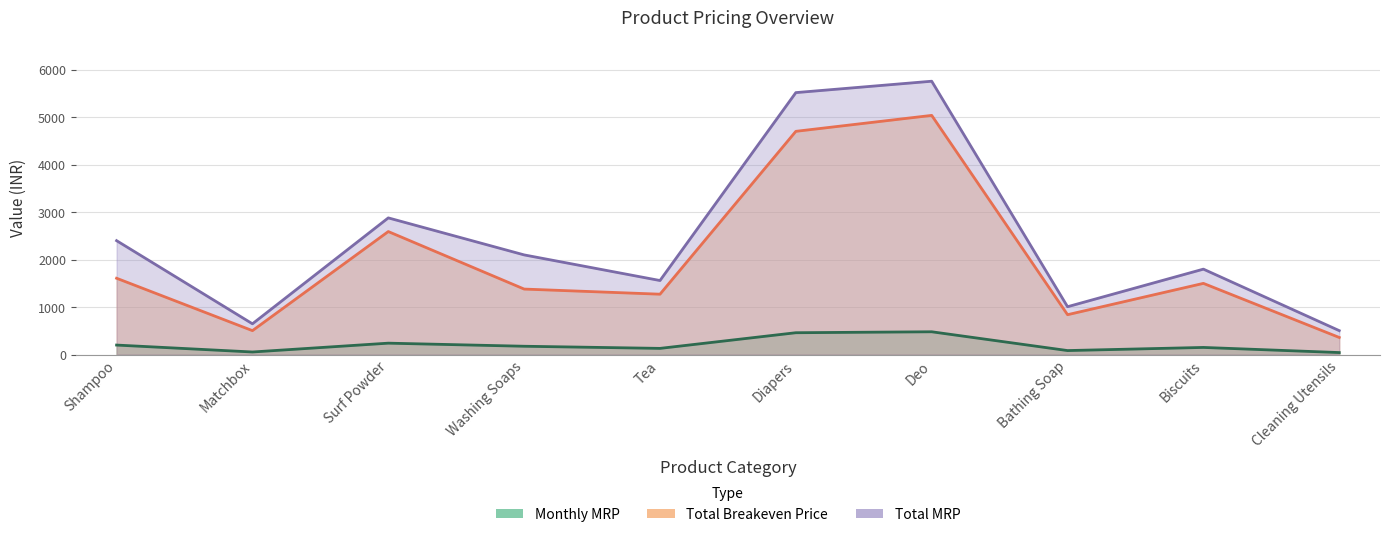

Reading right to left, transcribe all the data shown in this chart.

Monthly MRP: Cleaning Utensils=42	Biscuits=150	Bathing Soap=84	Deo=480	Diapers=460	Tea=130	Washing Soaps=175	Surf Powder=240	Matchbox=54	Shampoo=200
Total Breakeven Price: Cleaning Utensils=360	Biscuits=1500	Bathing Soap=840	Deo=5040	Diapers=4704	Tea=1272	Washing Soaps=1380	Surf Powder=2592	Matchbox=504	Shampoo=1608
Total MRP: Cleaning Utensils=504	Biscuits=1800	Bathing Soap=1008	Deo=5760	Diapers=5520	Tea=1560	Washing Soaps=2100	Surf Powder=2880	Matchbox=648	Shampoo=2400